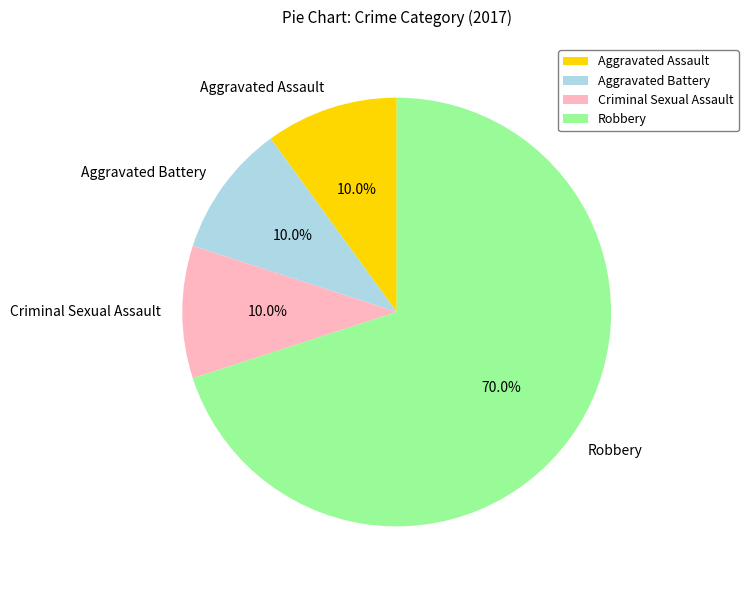

What is the ratio of the value at Robbery to the value at Aggravated Battery?

7.0